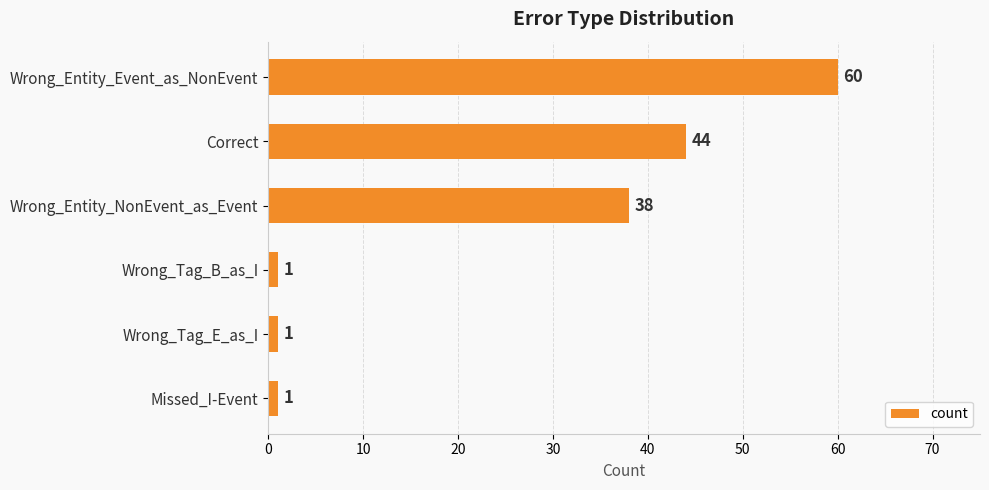

What is the sum of all values?

145